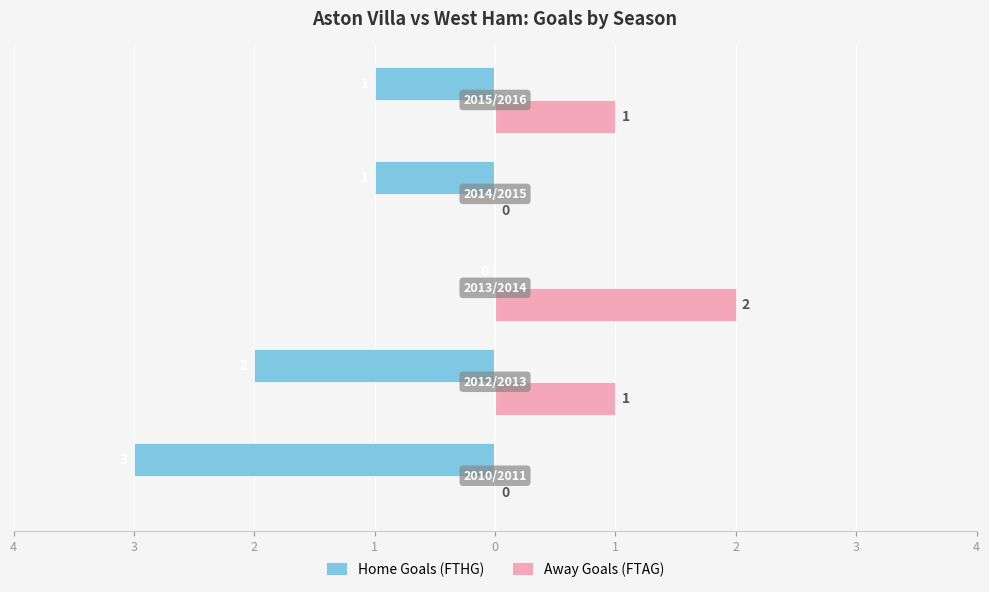

What are all the series names shown in the legend?

Home Goals (FTHG), Away Goals (FTAG)